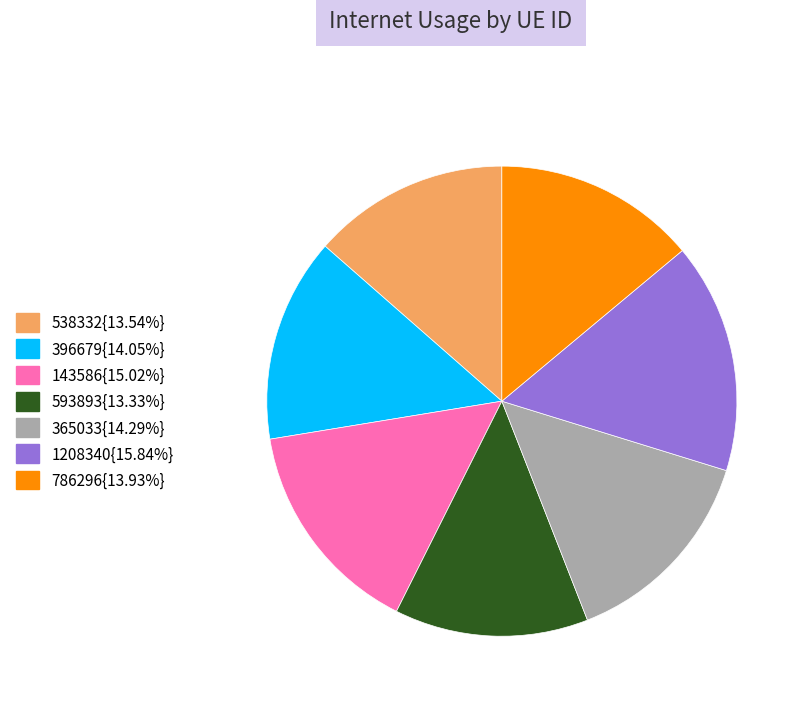

Does any single category account for the majority?

No